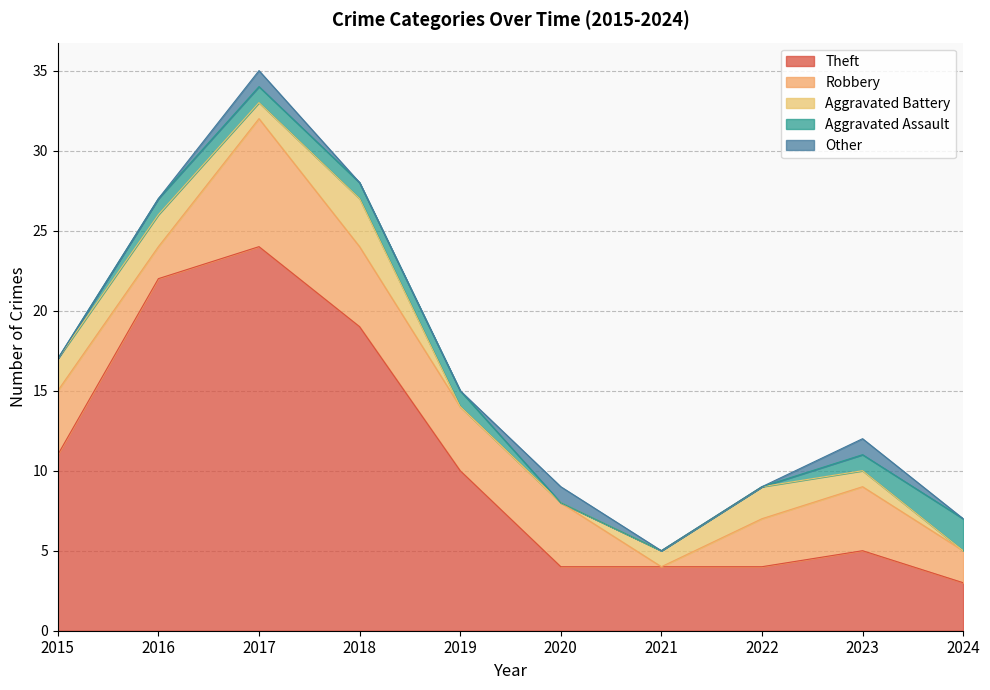

What is the difference between the highest and lowest values at 2023?

4